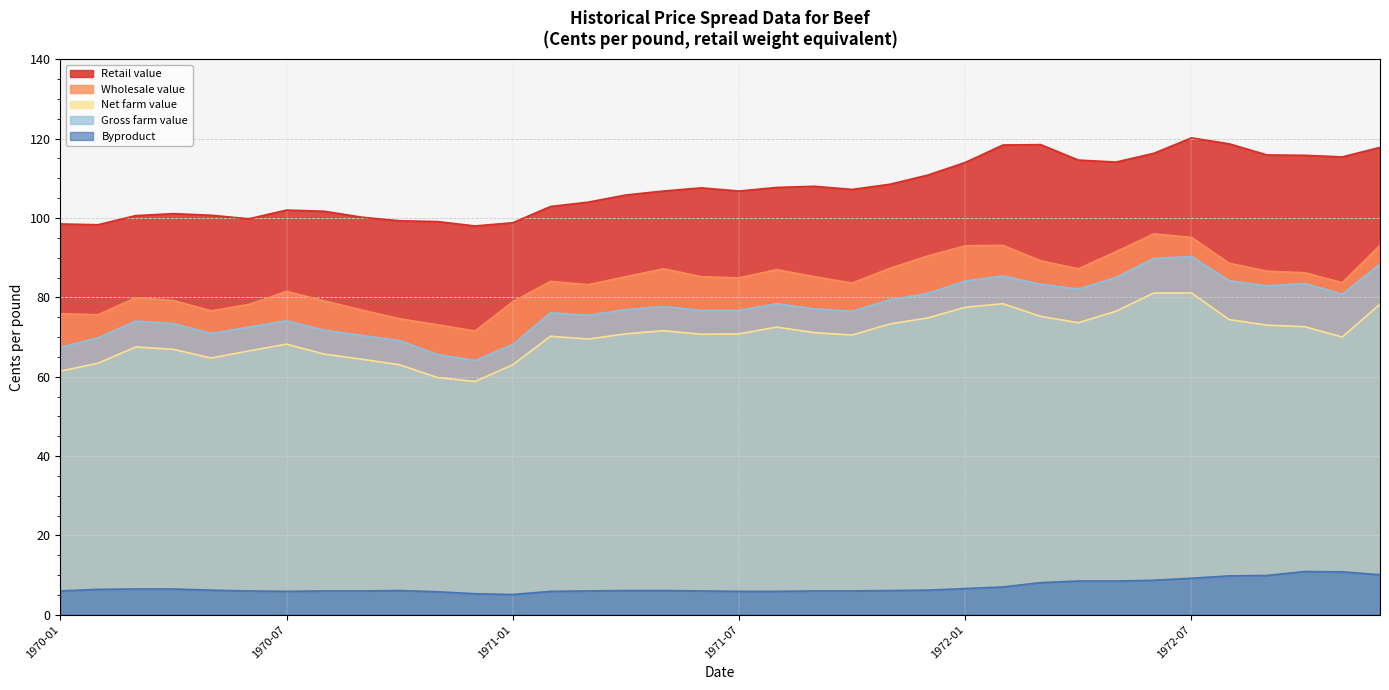

Reading left to right, what are all the values shown in this chart?

Retail value: 1970-01=98.5	1970-02=98.3	1970-03=100.6	1970-04=101.1	1970-05=100.7	1970-06=99.8	1970-07=102.0	1970-08=101.7	1970-09=100.2	1970-10=99.3	1970-11=99.1	1970-12=98.0	1971-01=98.8	1971-02=102.9	1971-03=104.0	1971-04=105.8	1971-05=106.8	1971-06=107.6	1971-07=106.8	1971-08=107.7	1971-09=108.0	1971-10=107.2	1971-11=108.5	1971-12=110.8	1972-01=114.0	1972-02=118.4	1972-03=118.5	1972-04=114.6	1972-05=114.1	1972-06=116.3	1972-07=120.2	1972-08=118.7	1972-09=115.9	1972-10=115.8	1972-11=115.4	1972-12=117.8
Wholesale value: 1970-01=75.9	1970-02=75.6	1970-03=79.9	1970-04=79.2	1970-05=76.6	1970-06=78.2	1970-07=81.5	1970-08=79.1	1970-09=76.8	1970-10=74.6	1970-11=73.1	1970-12=71.5	1971-01=78.9	1971-02=84.0	1971-03=83.2	1971-04=85.2	1971-05=87.2	1971-06=85.2	1971-07=84.9	1971-08=87.0	1971-09=85.2	1971-10=83.6	1971-11=87.3	1971-12=90.4	1972-01=93.0	1972-02=93.1	1972-03=89.2	1972-04=87.2	1972-05=91.5	1972-06=96.0	1972-07=95.1	1972-08=88.6	1972-09=86.6	1972-10=86.2	1972-11=83.7	1972-12=93.1
Net farm value: 1970-01=61.4	1970-02=63.4	1970-03=67.5	1970-04=66.9	1970-05=64.7	1970-06=66.5	1970-07=68.2	1970-08=65.7	1970-09=64.4	1970-10=63.0	1970-11=59.8	1970-12=58.8	1971-01=63.0	1971-02=70.2	1971-03=69.5	1971-04=70.8	1971-05=71.6	1971-06=70.7	1971-07=70.8	1971-08=72.5	1971-09=71.1	1971-10=70.5	1971-11=73.3	1971-12=74.8	1972-01=77.5	1972-02=78.4	1972-03=75.2	1972-04=73.6	1972-05=76.5	1972-06=81.1	1972-07=81.1	1972-08=74.4	1972-09=73.0	1972-10=72.6	1972-11=70.0	1972-12=78.3
Gross farm value: 1970-01=67.4	1970-02=69.8	1970-03=74.0	1970-04=73.4	1970-05=70.9	1970-06=72.5	1970-07=74.1	1970-08=71.7	1970-09=70.4	1970-10=69.1	1970-11=65.6	1970-12=64.1	1971-01=68.1	1971-02=76.1	1971-03=75.5	1971-04=76.9	1971-05=77.7	1971-06=76.7	1971-07=76.7	1971-08=78.4	1971-09=77.1	1971-10=76.5	1971-11=79.4	1971-12=81.0	1972-01=84.1	1972-02=85.4	1972-03=83.3	1972-04=82.1	1972-05=85.0	1972-06=89.8	1972-07=90.3	1972-08=84.2	1972-09=82.9	1972-10=83.5	1972-11=80.8	1972-12=88.4
Byproduct: 1970-01=6.0	1970-02=6.4	1970-03=6.5	1970-04=6.5	1970-05=6.2	1970-06=6.0	1970-07=5.9	1970-08=6.0	1970-09=6.0	1970-10=6.1	1970-11=5.8	1970-12=5.3	1971-01=5.1	1971-02=5.9	1971-03=6.0	1971-04=6.1	1971-05=6.1	1971-06=6.0	1971-07=5.9	1971-08=5.9	1971-09=6.0	1971-10=6.0	1971-11=6.1	1971-12=6.2	1972-01=6.6	1972-02=7.0	1972-03=8.1	1972-04=8.5	1972-05=8.5	1972-06=8.7	1972-07=9.2	1972-08=9.8	1972-09=9.9	1972-10=10.9	1972-11=10.8	1972-12=10.1